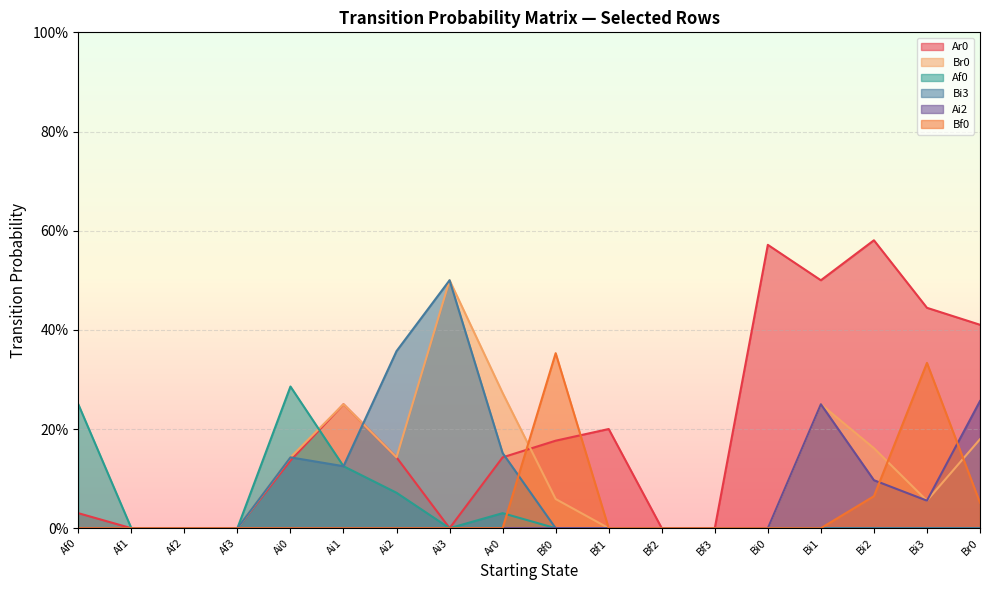

At which label does Bi3 reach its minimum?

Af0